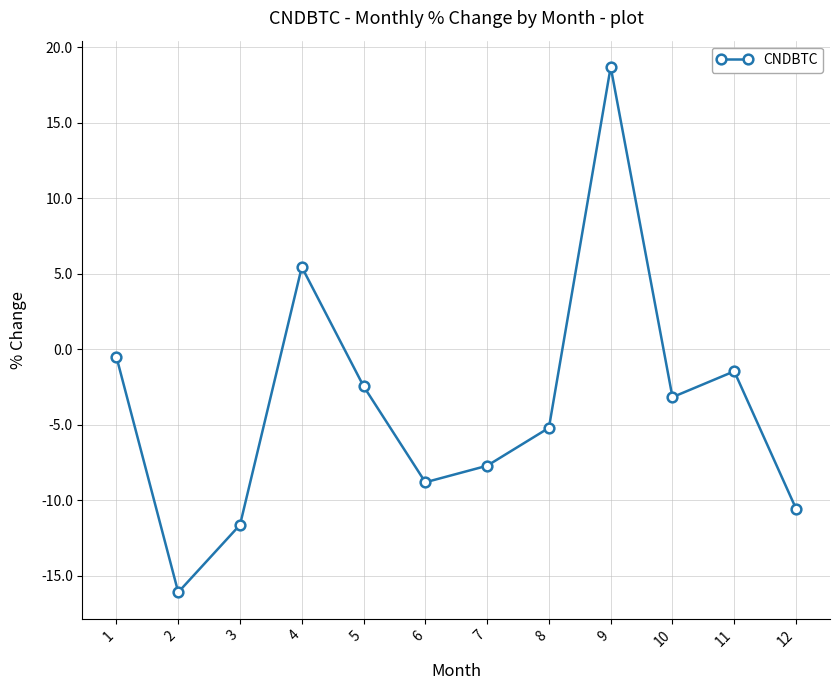

What is the value of the 7th point from the left?

-7.7